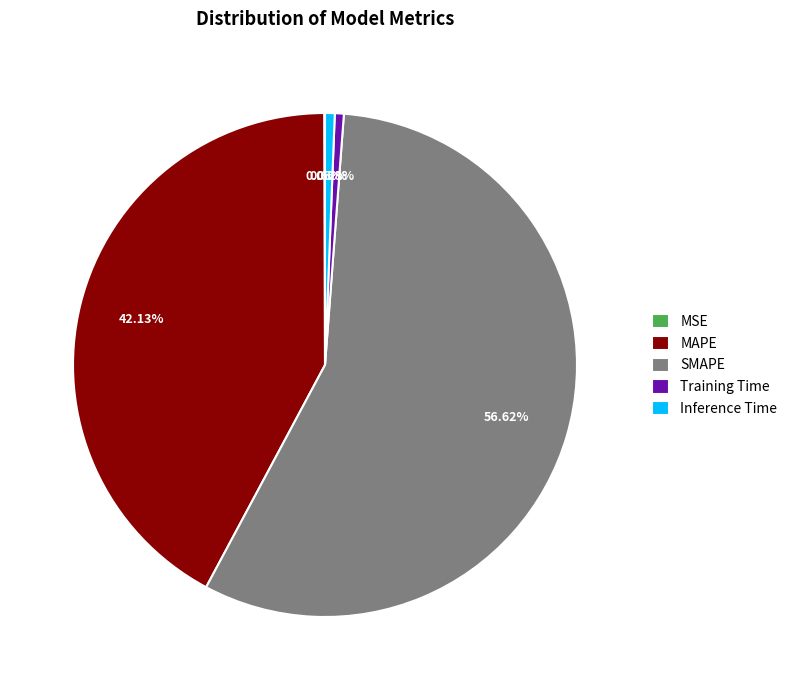

Which category has the biggest portion of the pie?

SMAPE